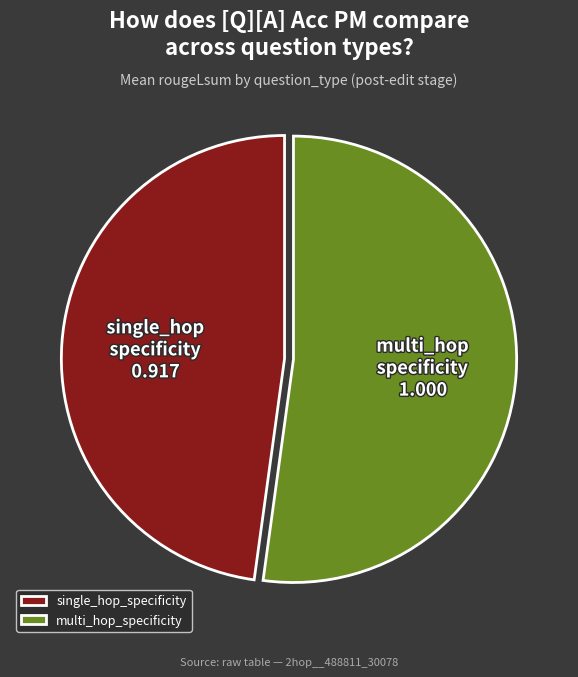

What is the majority slice?

multi_hop_specificity